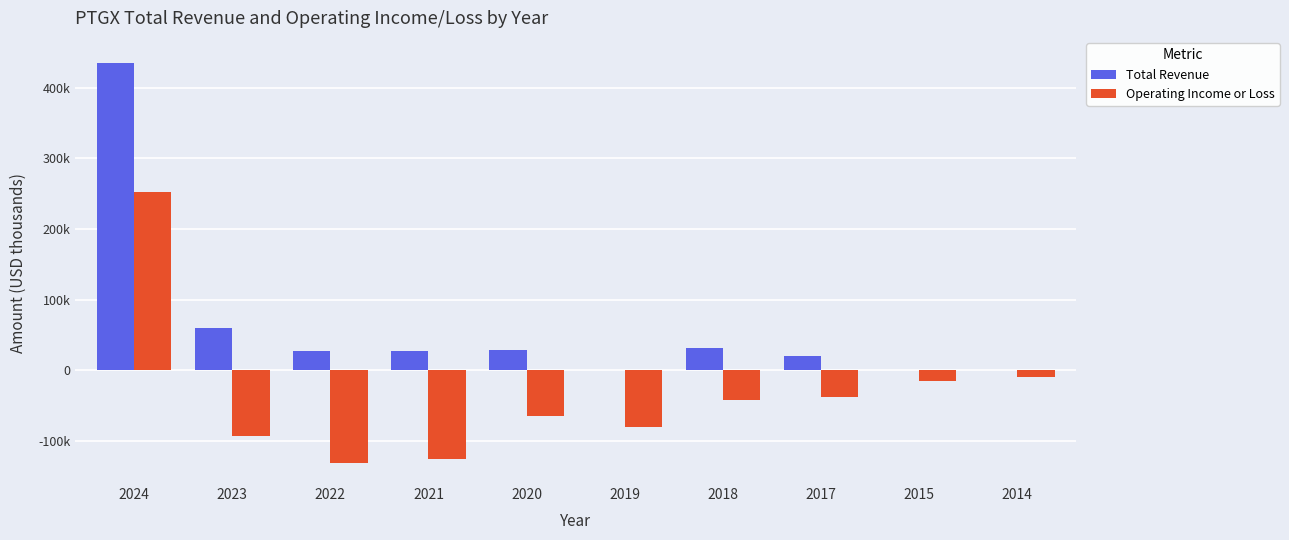

Rank the series by their average value, from lowest to highest.

Operating Income or Loss, Total Revenue